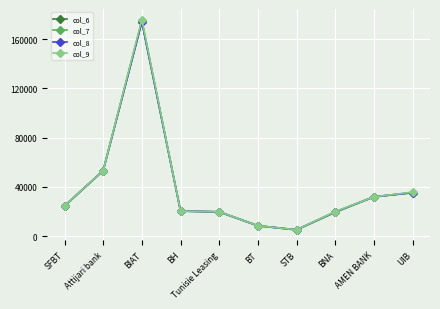

At which label is col_8 closest to 89575?

Attijari bank